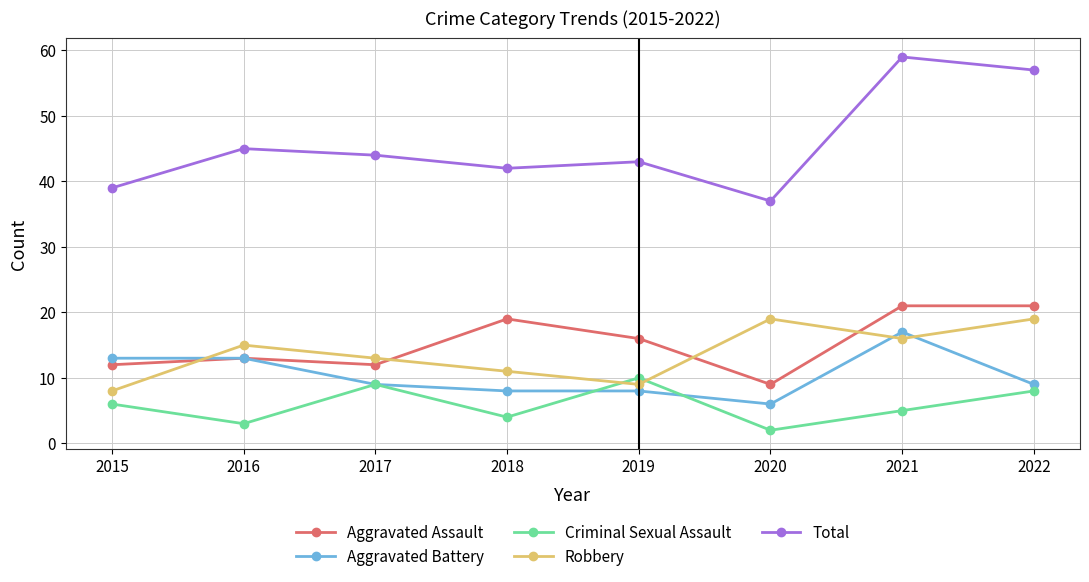

What is the difference between the maximum and second lowest values in the Robbery series?

10